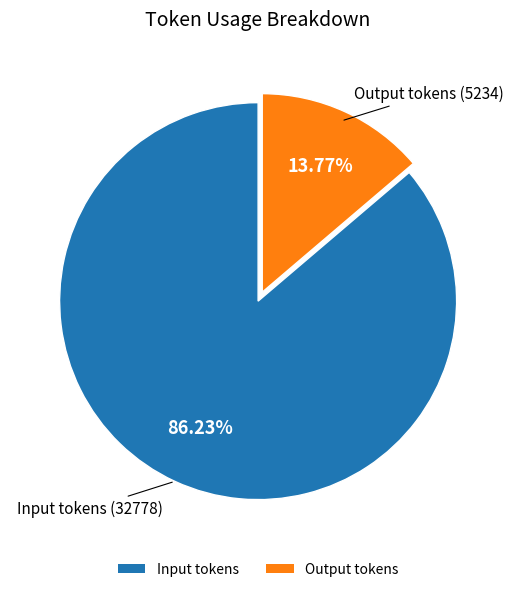

Is there any slice that represents more than half of the pie?

Yes